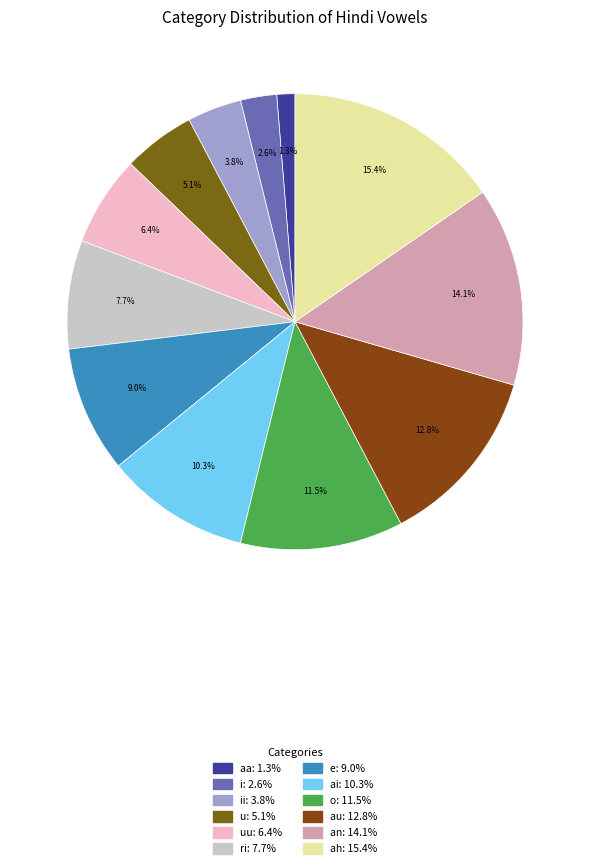

How many segments does this pie chart have?

12